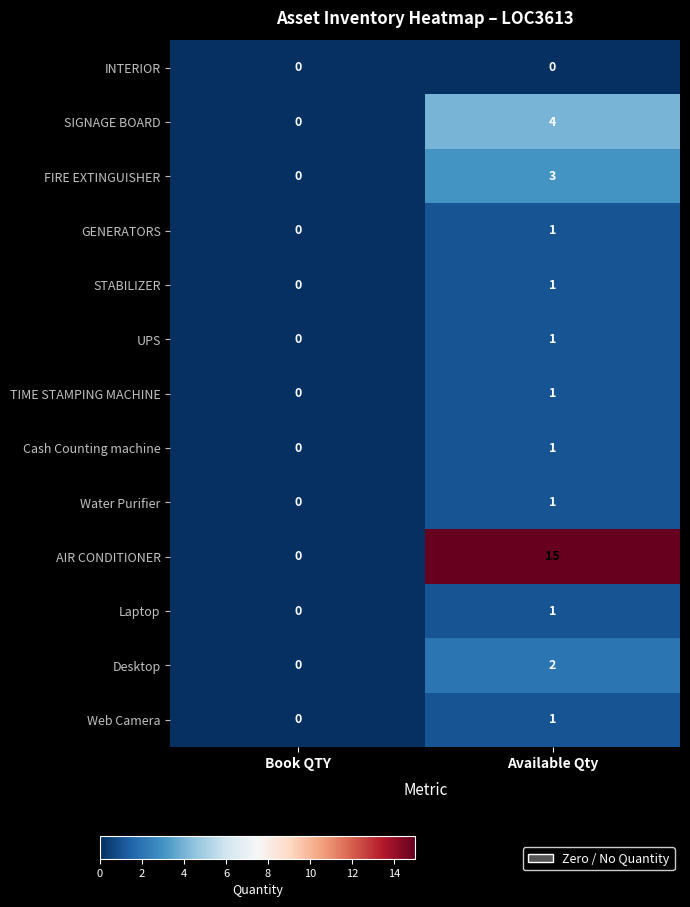

Reading left to right, what are all the values shown in this chart?

INTERIOR: 0	0
SIGNAGE BOARD: 0	4
FIRE EXTINGUISHER: 0	3
GENERATORS: 0	1
STABILIZER: 0	1
UPS: 0	1
TIME STAMPING MACHINE: 0	1
Cash Counting machine: 0	1
Water Purifier: 0	1
AIR CONDITIONER: 0	15
Laptop: 0	1
Desktop: 0	2
Web Camera: 0	1